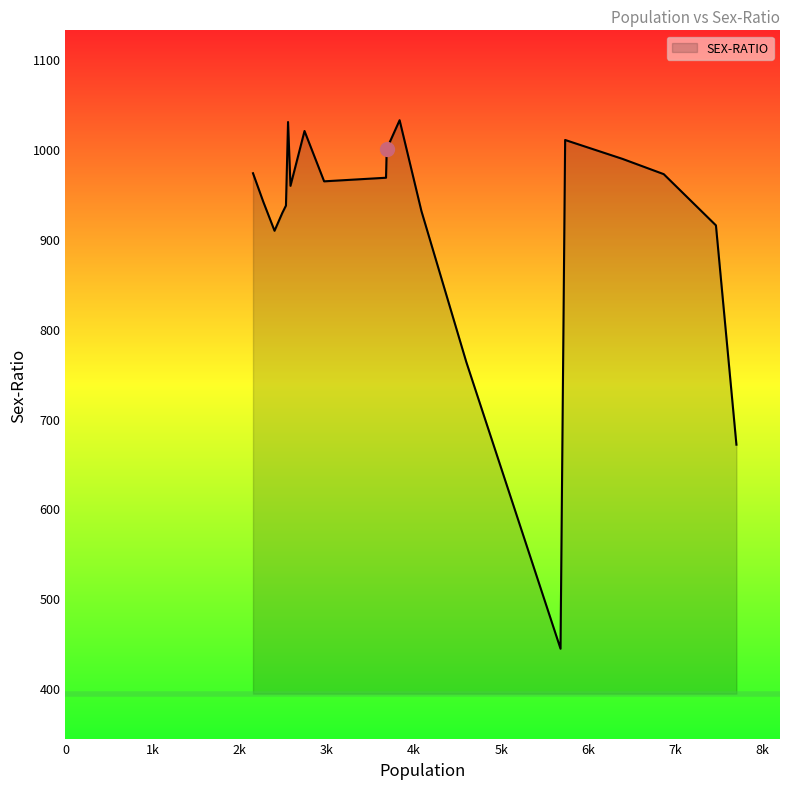

What is the difference between the maximum and minimum values?

588